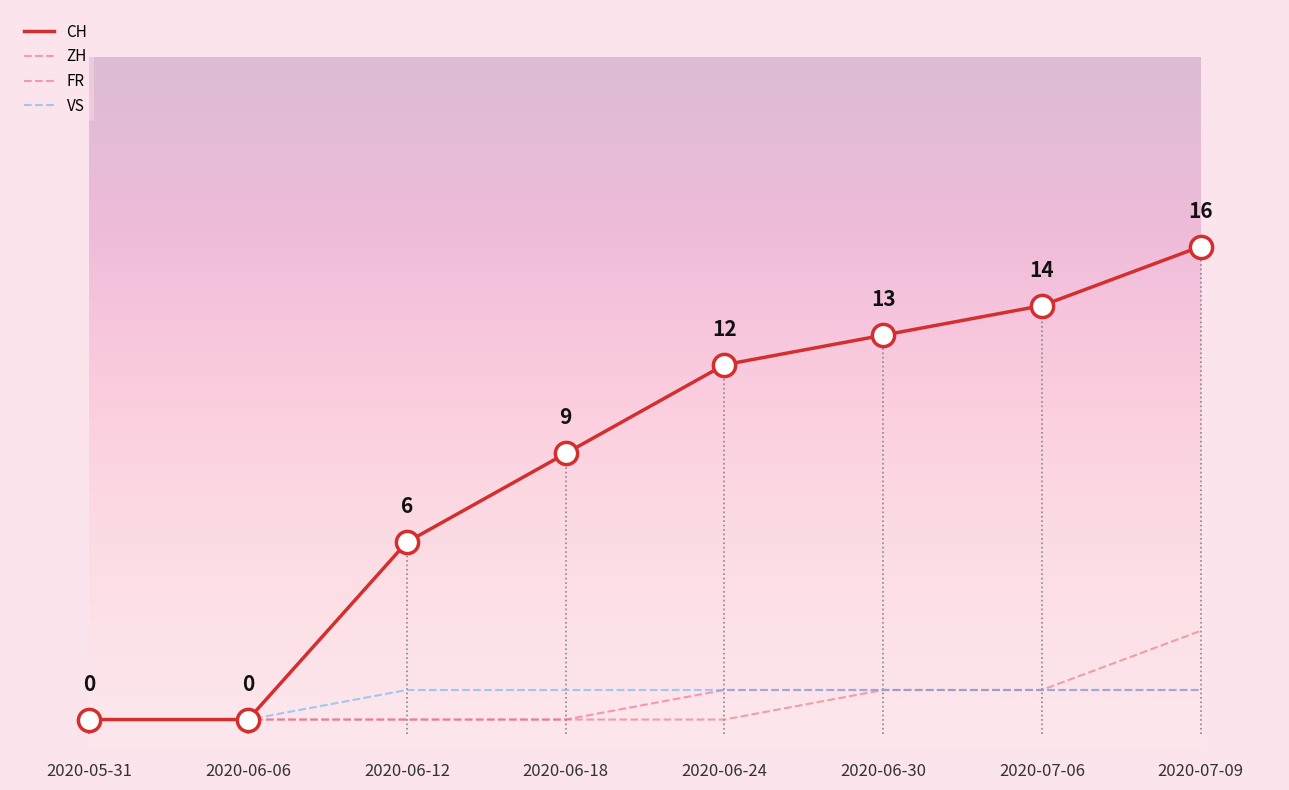

Reading left to right, transcribe all the data shown in this chart.

CH: 2020-05-31=0	2020-06-06=0	2020-06-12=6	2020-06-18=9	2020-06-24=12	2020-06-30=13	2020-07-06=14	2020-07-09=16
ZH: 2020-05-31=0	2020-06-06=0	2020-06-12=0	2020-06-18=0	2020-06-24=0	2020-06-30=1	2020-07-06=1	2020-07-09=3
FR: 2020-05-31=0	2020-06-06=0	2020-06-12=0	2020-06-18=0	2020-06-24=1	2020-06-30=1	2020-07-06=1	2020-07-09=1
VS: 2020-05-31=0	2020-06-06=0	2020-06-12=1	2020-06-18=1	2020-06-24=1	2020-06-30=1	2020-07-06=1	2020-07-09=1